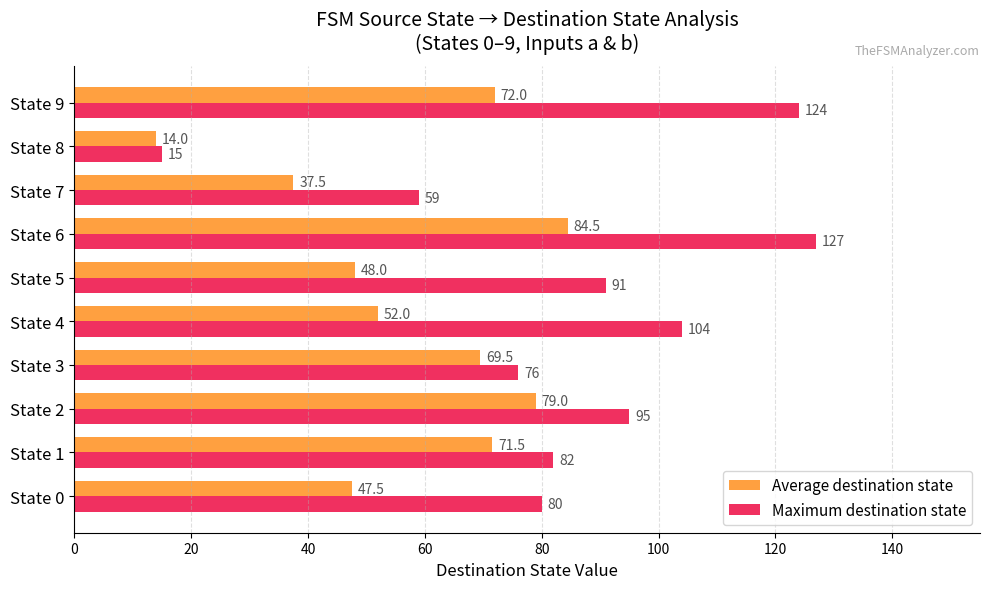

What is the lowest value of the Average destination state series?

14.0